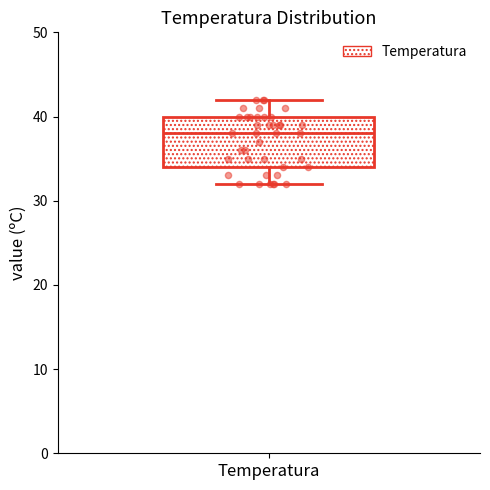

Where does the lower whisker of the box for Temperatura end on the y-axis? The values are not printed on the chart, so give them approximately, as read against the axis.

32